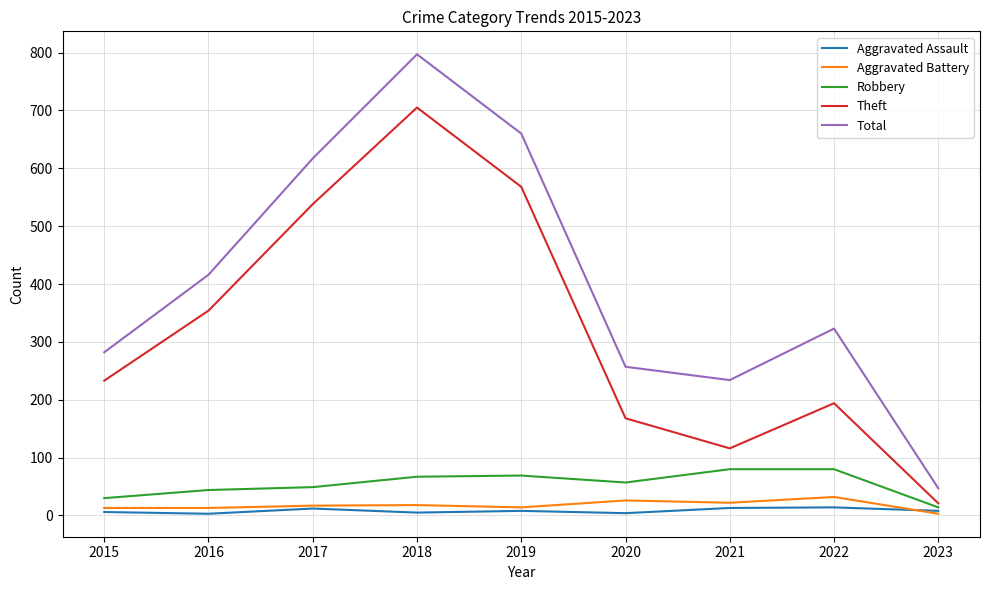

What is the sum of the Robbery values at 2016 and 2022?

124